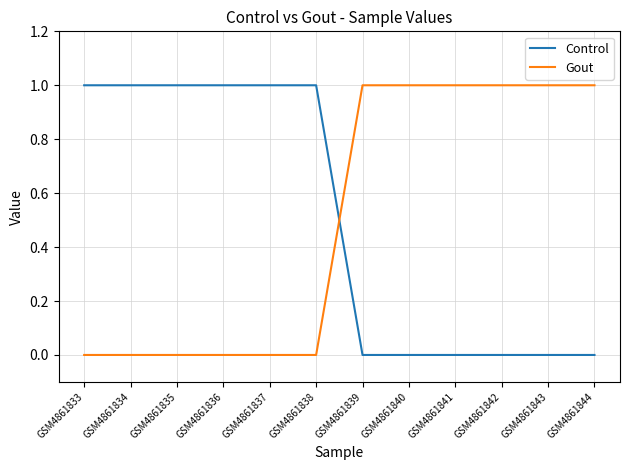

True or false: Gout and Control cross at least once.

True